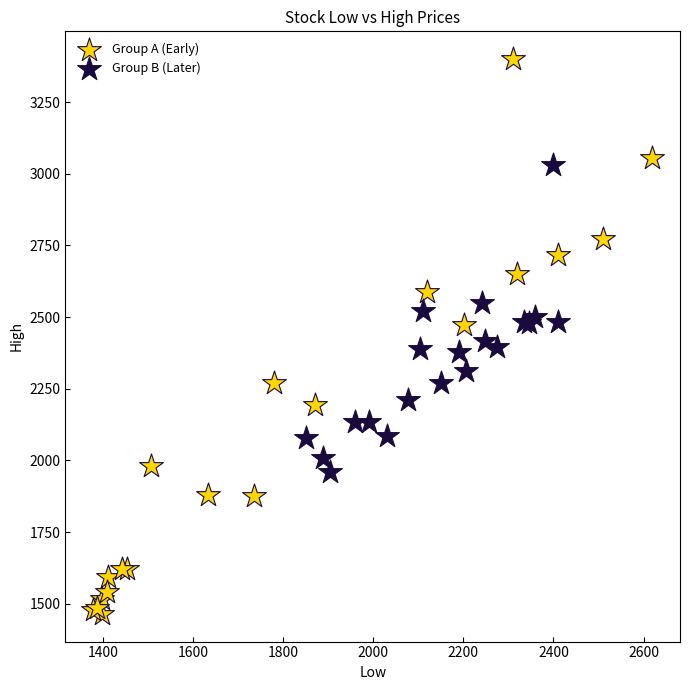

Which series contains the lowest Y value?

Group A (Early)